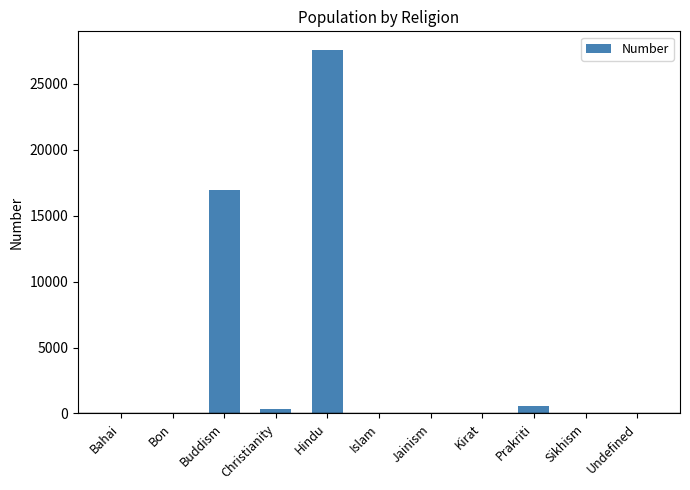

What is the approximate value at Buddism?

16920